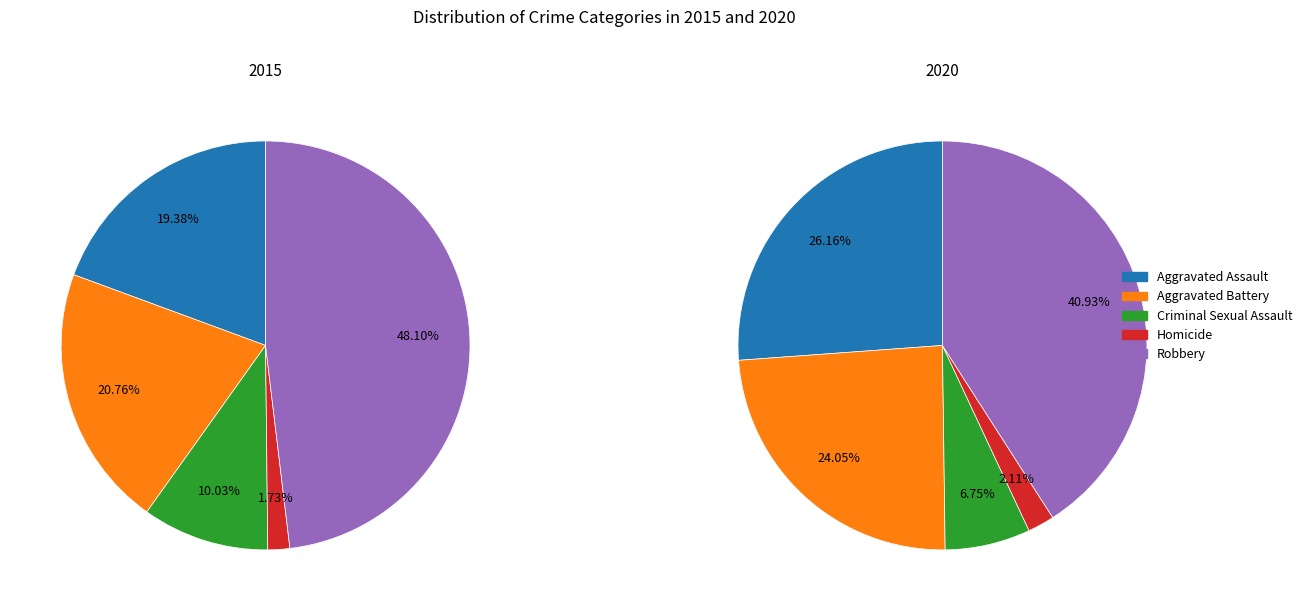

How many segments does this pie chart have?

10